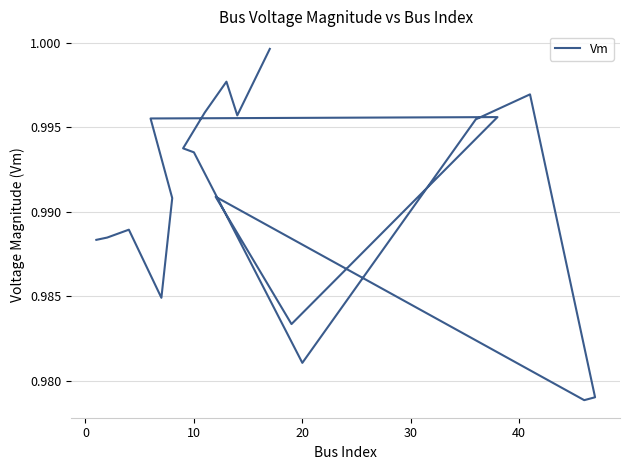

How many points are higher than both their immediate neighbors (excluding endpoints)?

5